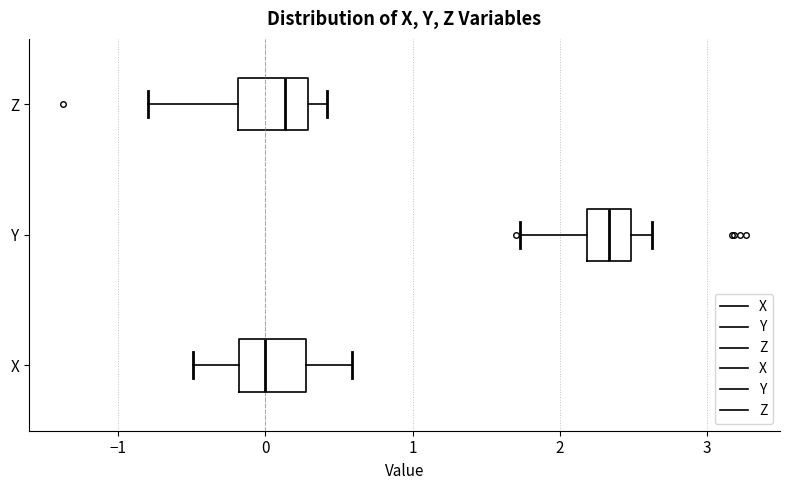

Reading bottom to top, transcribe this box plot: for each box, give where its median line is, the range the box spans, and where its two whiskers end, as read against the x-axis. The values are not printed on the chart, so give them approximately, as read against the axis.

X: median 0.0, box -0.2 to 0.3, whiskers -0.5 to 0.6
Y: median 2.3, box 2.2 to 2.5, whiskers 1.7 to 2.6
Z: median 0.1, box -0.2 to 0.3, whiskers -0.8 to 0.4